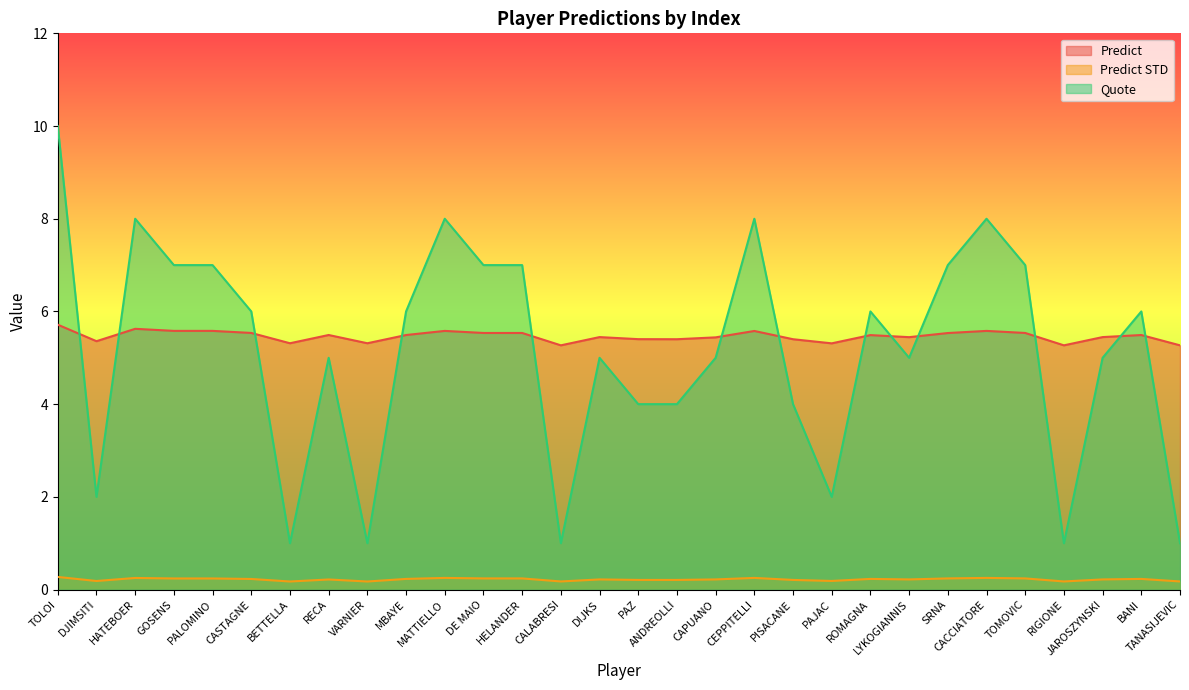

What is the minimum value shown in the chart?

0.2